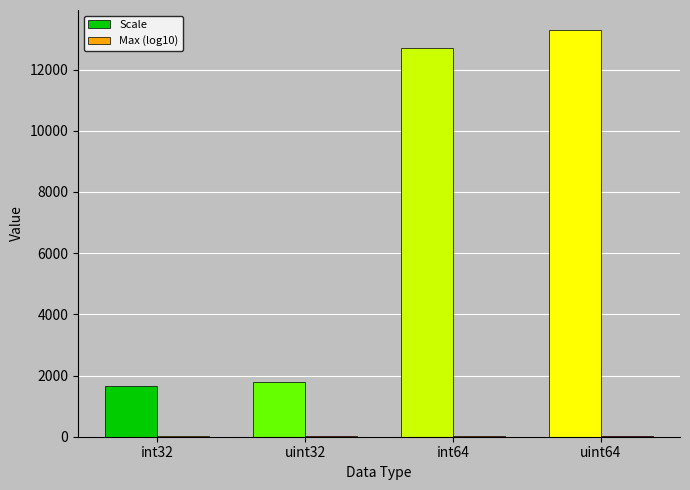

Between uint32 and int64, which series saw the biggest shift?

Scale